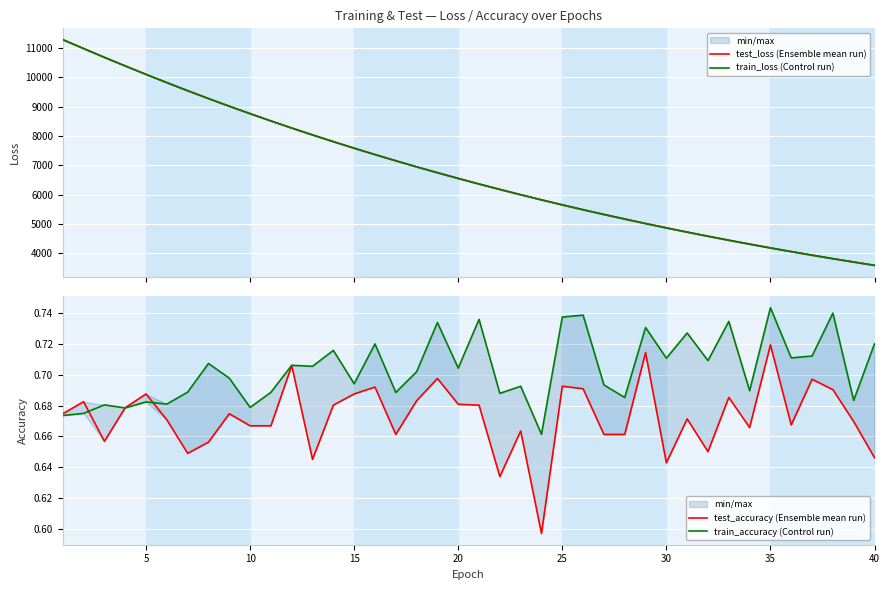

Is the value of train_accuracy (Control run) at 13 greater than the value of test_accuracy (Ensemble mean run) at 19?

Yes